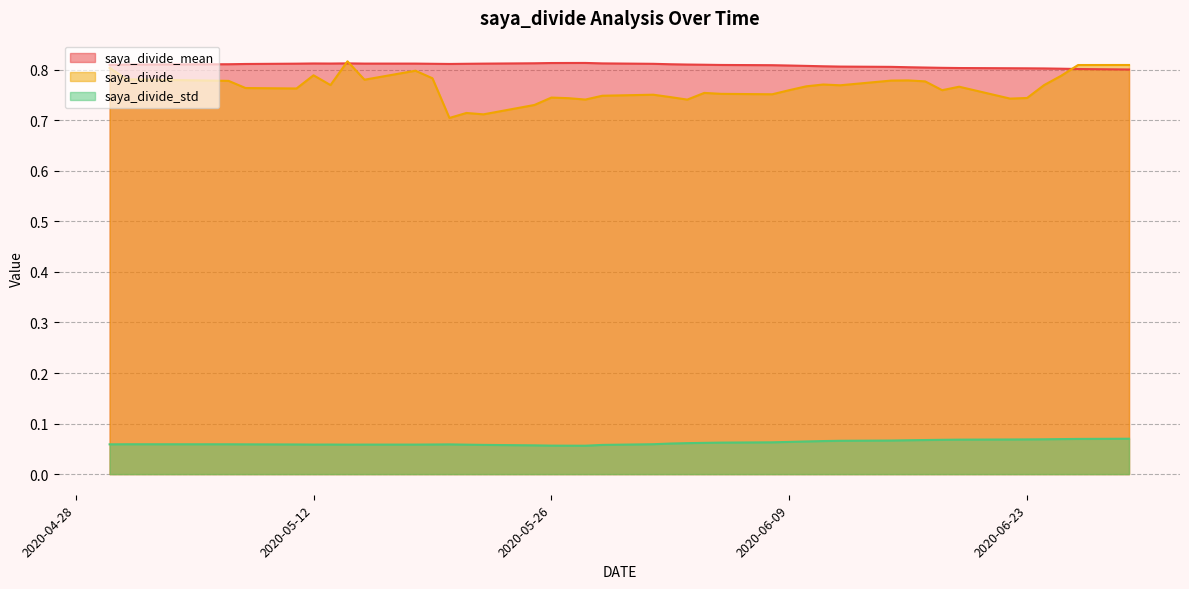

After their last crossing, which series has the higher values: saya_divide or saya_divide_mean?

saya_divide